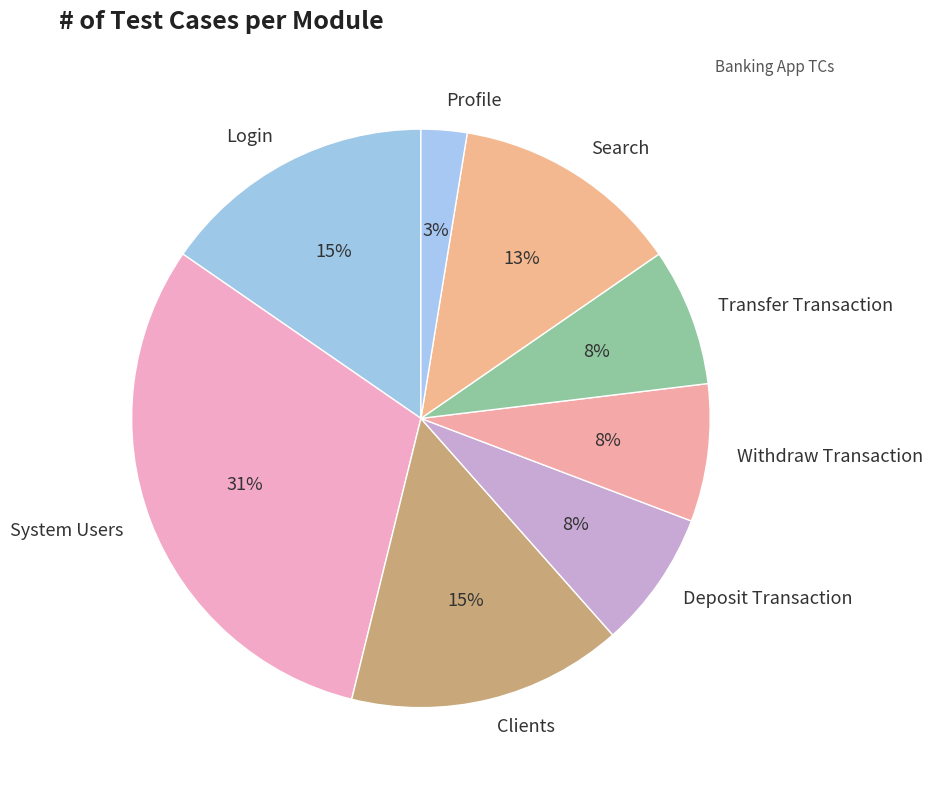

Is the sum of Withdraw Transaction and Profile greater than half?

No